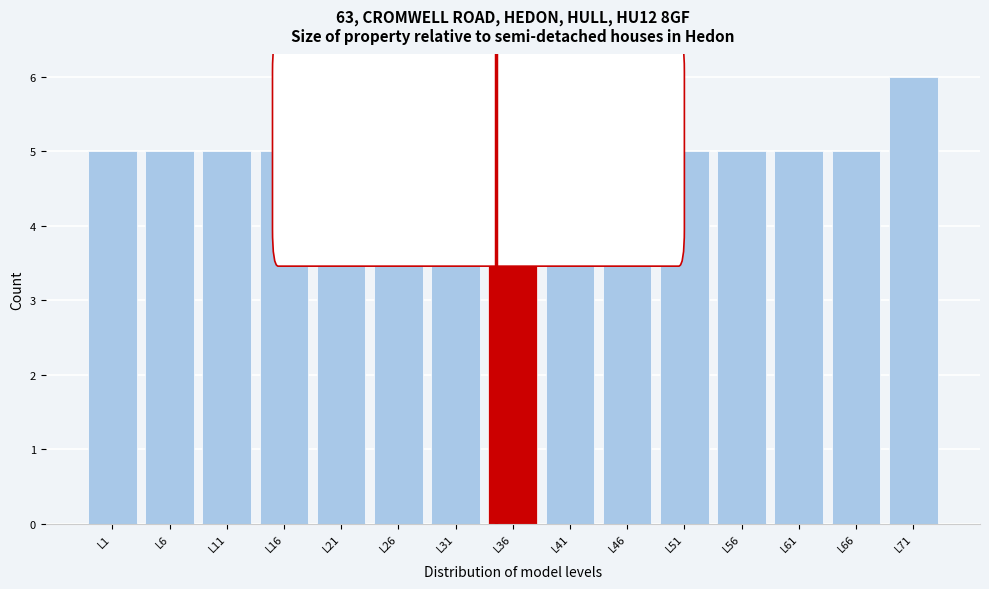

Reading right to left, list all the values displayed in this chart.

L71=6	L66=5	L61=5	L56=5	L51=5	L46=5	L41=5	L36=5	L31=5	L26=5	L21=5	L16=5	L11=5	L6=5	L1=5